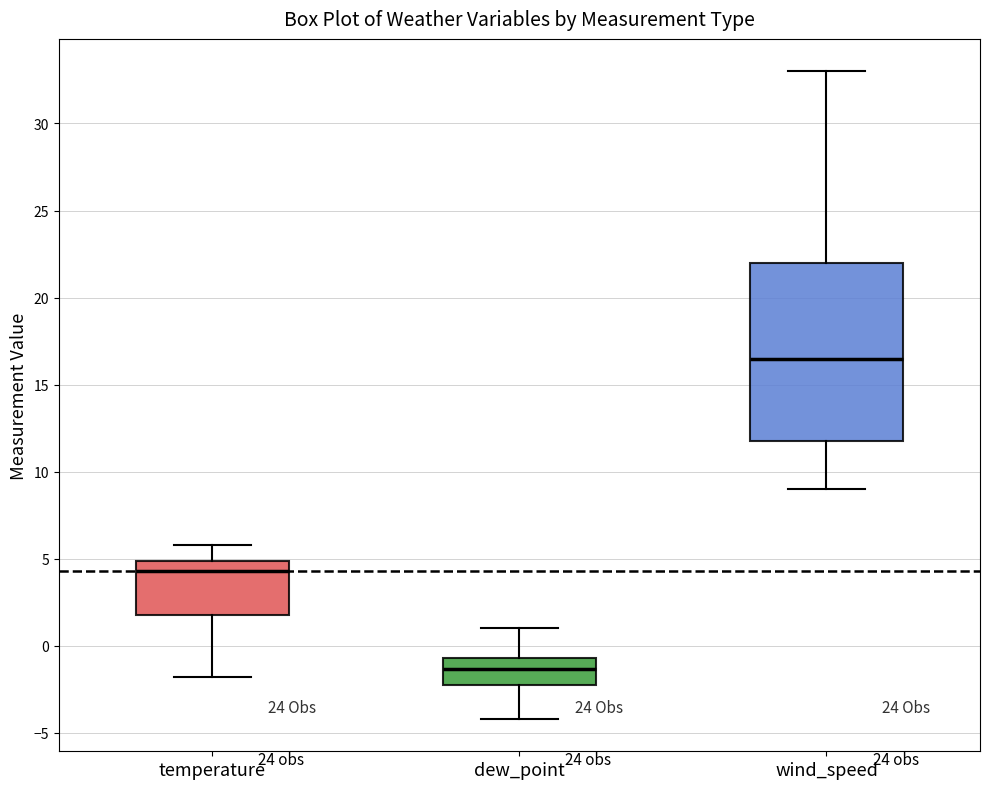

Which box's median line is the highest?

wind_speed